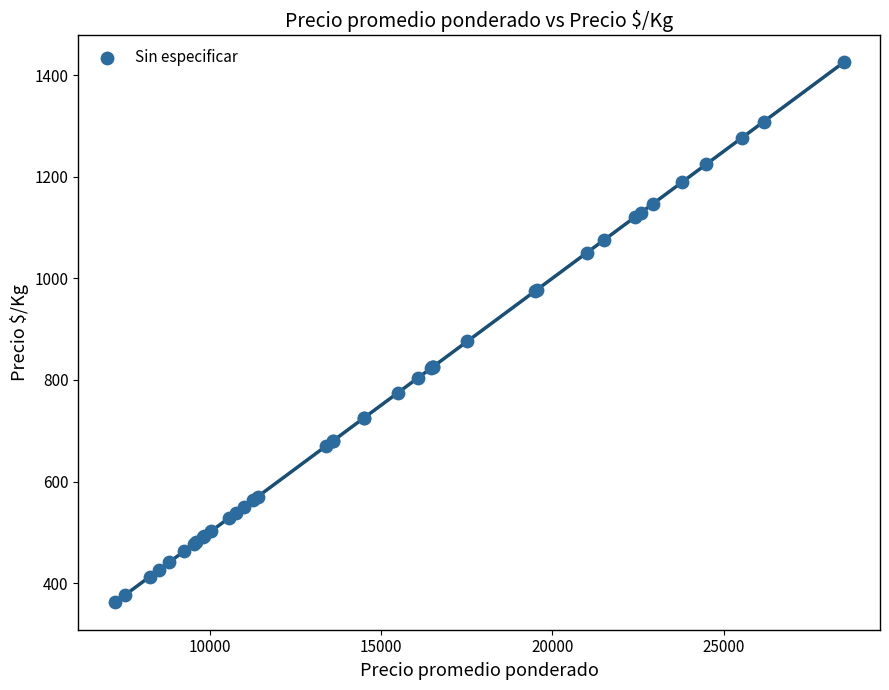

What Y value in the scatter plot is closest to 893?

876